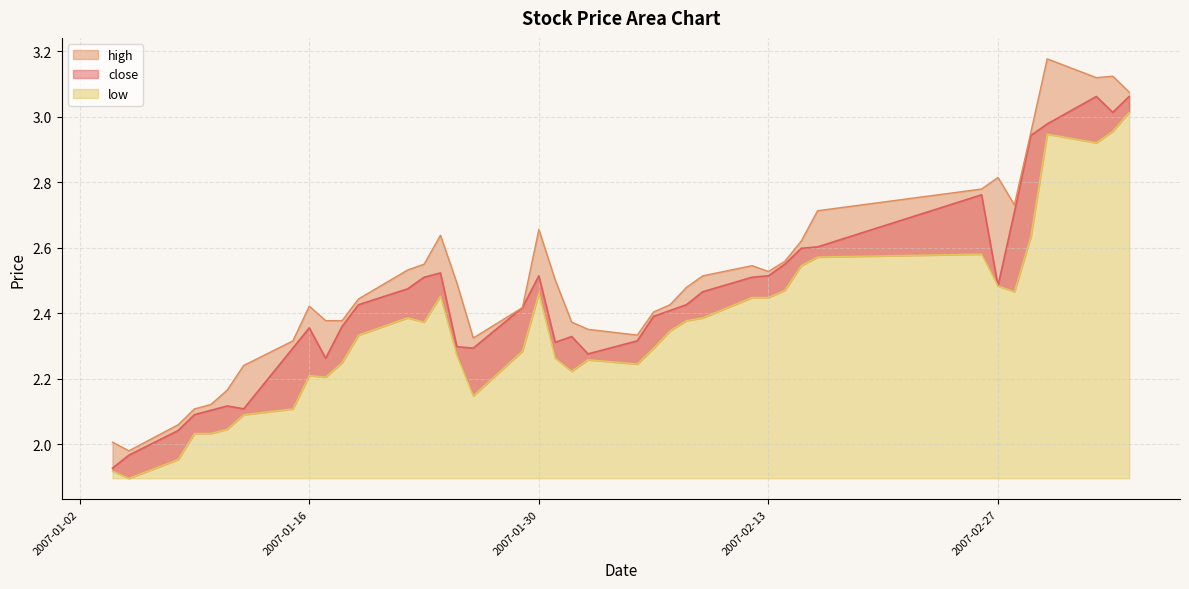

Reading left to right, extract all data points from this chart.

close: 1.9	2.0	2.0	2.1	2.1	2.1	2.1	2.3	2.4	2.3	2.4	2.4	2.5	2.5	2.5	2.3	2.3	2.4	2.5	2.3	2.3	2.3	2.3	2.4	2.4	2.4	2.5	2.5	2.5	2.5	2.6	2.6	2.8	2.5	2.7	2.9	3.0	3.1	3.0	3.1
high: 2.0	2.0	2.1	2.1	2.1	2.2	2.2	2.3	2.4	2.4	2.4	2.4	2.5	2.5	2.6	2.5	2.3	2.4	2.7	2.5	2.4	2.4	2.3	2.4	2.4	2.5	2.5	2.5	2.5	2.6	2.6	2.7	2.8	2.8	2.7	3.0	3.2	3.1	3.1	3.1
low: 1.9	1.9	2.0	2.0	2.0	2.0	2.1	2.1	2.2	2.2	2.2	2.3	2.4	2.4	2.5	2.3	2.1	2.3	2.5	2.3	2.2	2.3	2.2	2.3	2.3	2.4	2.4	2.4	2.4	2.5	2.5	2.6	2.6	2.5	2.5	2.6	2.9	2.9	3.0	3.0